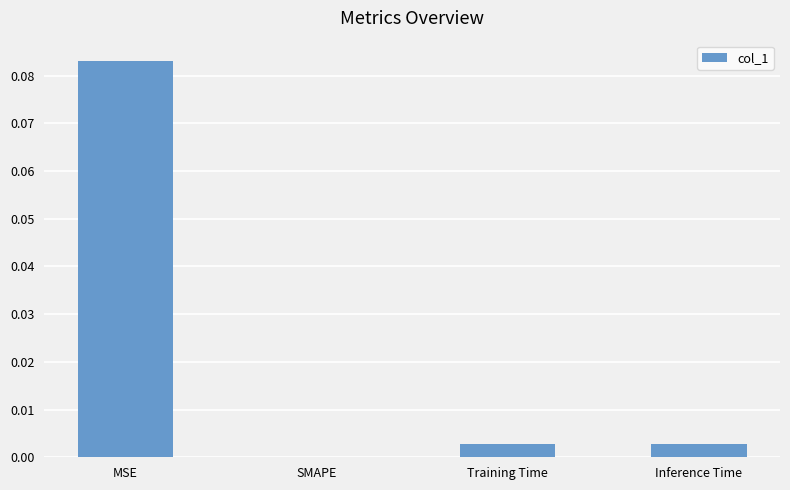

How many data points does each series have?

4